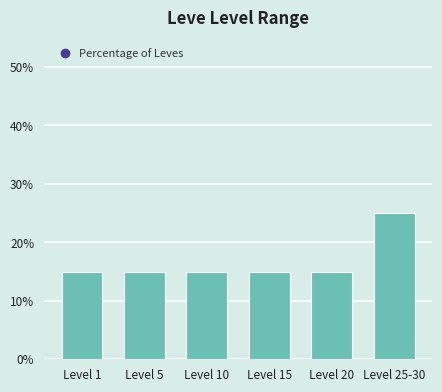

Reading right to left, list all the values displayed in this chart.

25	15	15	15	15	15